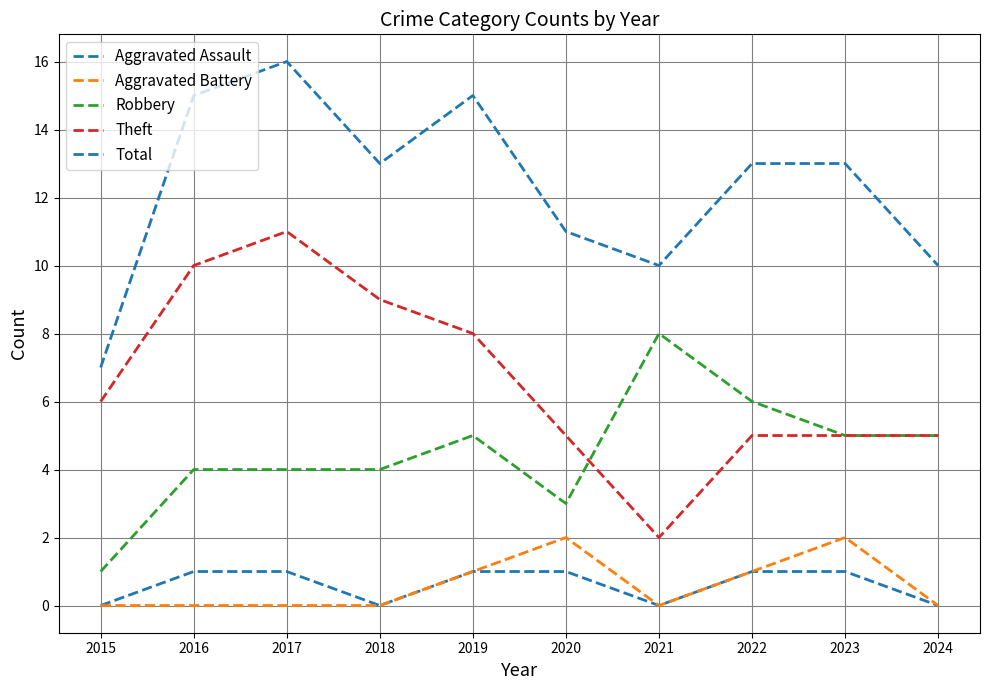

What is the difference between the maximum and minimum values in the Aggravated Assault series?

1